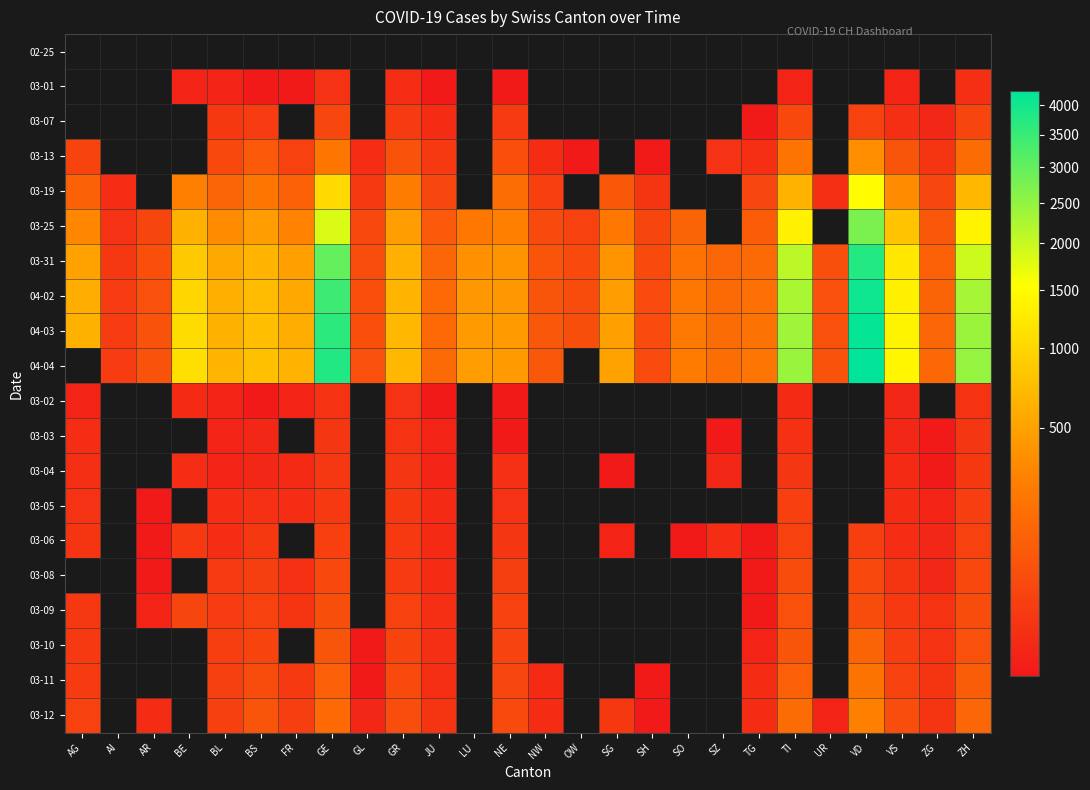

How many series are shown in this chart?

20